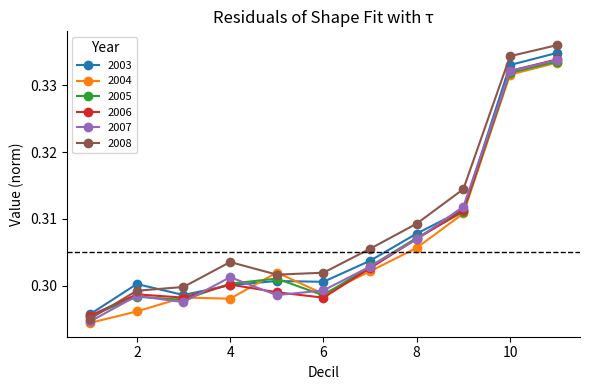

What are all the series names shown in the legend?

2003, 2004, 2005, 2006, 2007, 2008